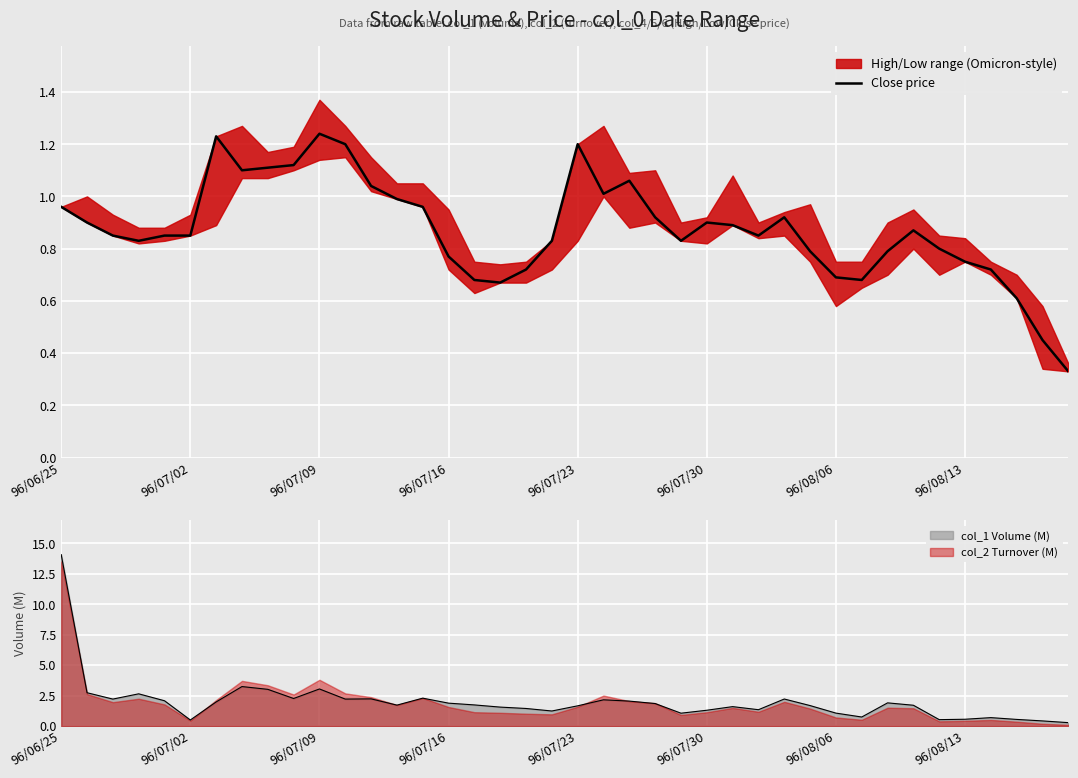

True or false: col_1 Volume (M) has a value of 14.1 at 96/06/25.

True